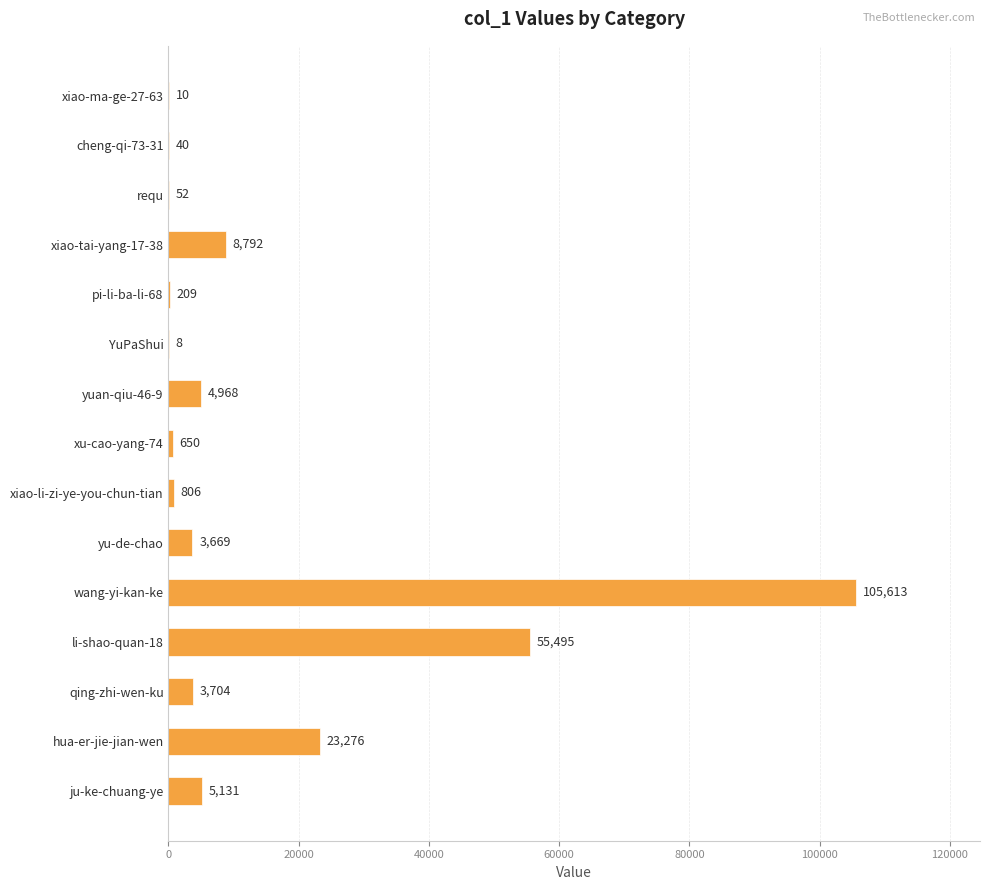

Are the bars horizontal?

Yes